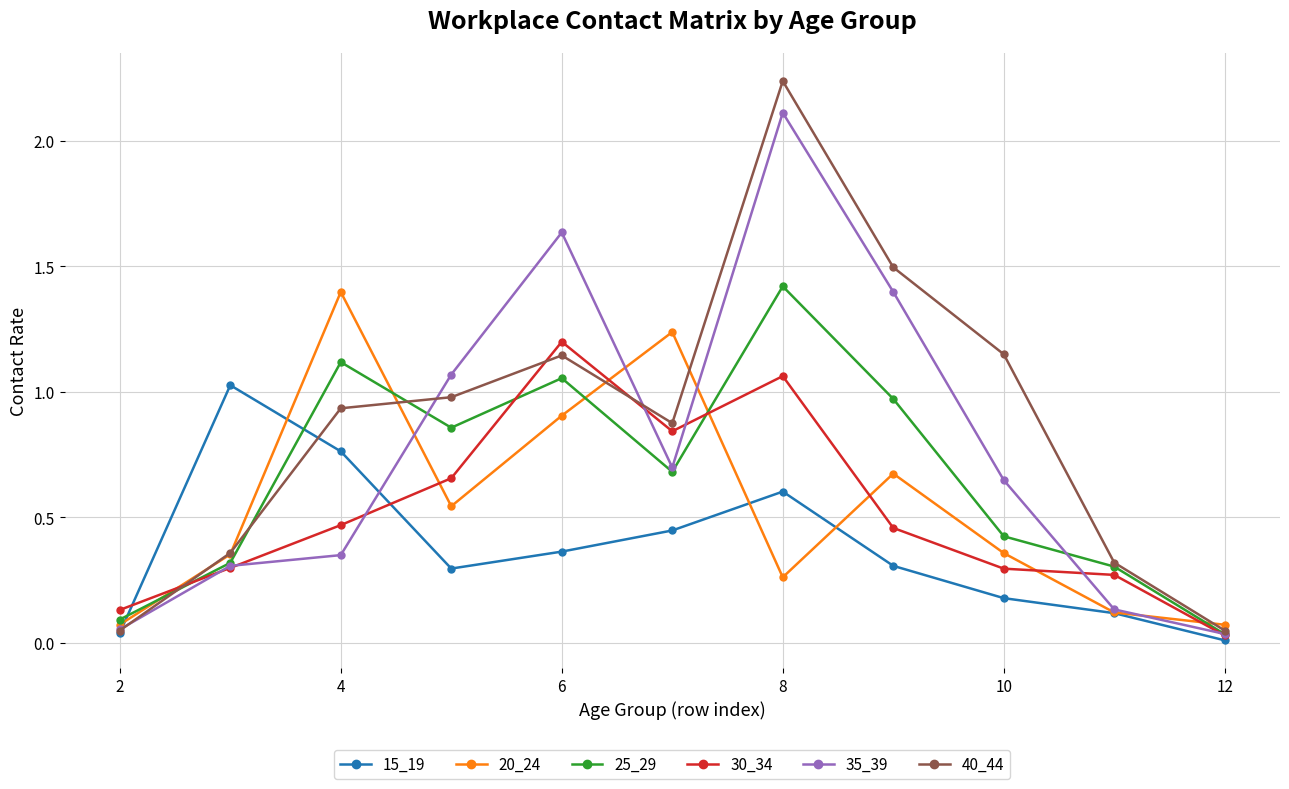

Which series has the largest range (max minus min)?

40_44